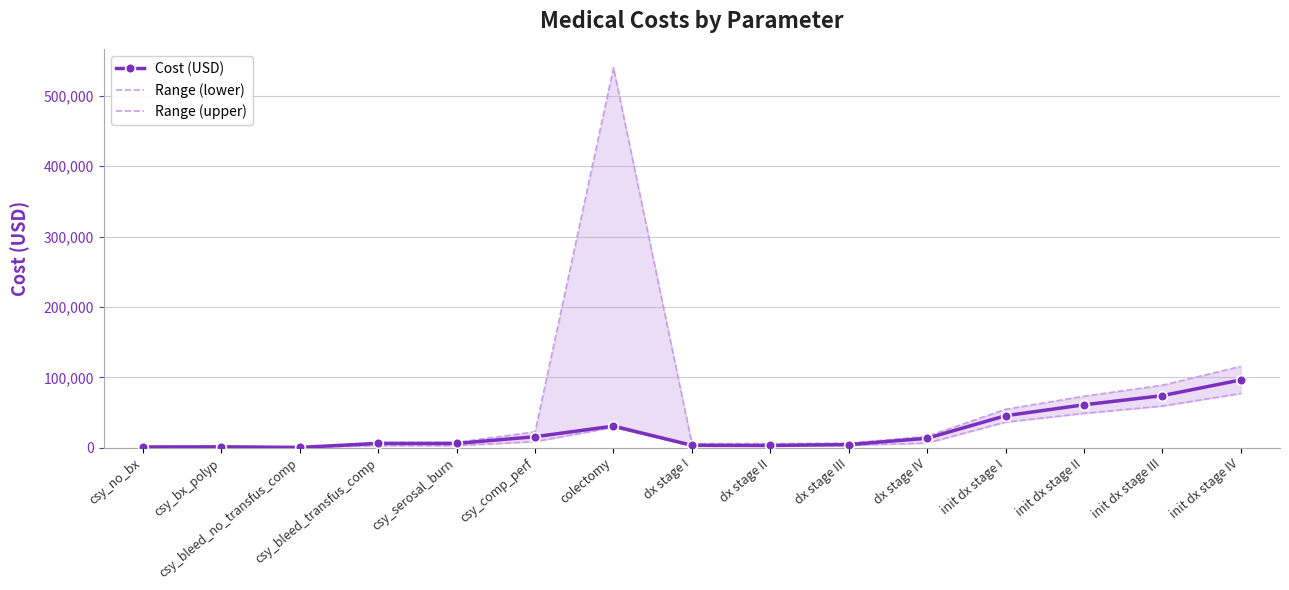

Where is the first local maximum for Range (upper)?

csy_bx_polyp